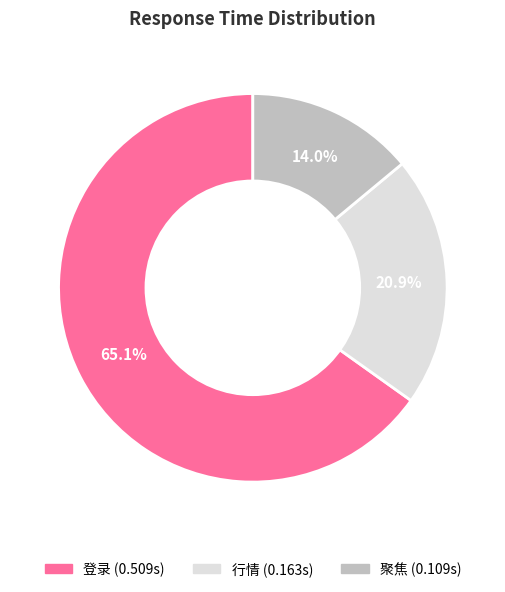

How many segments does this pie chart have?

3